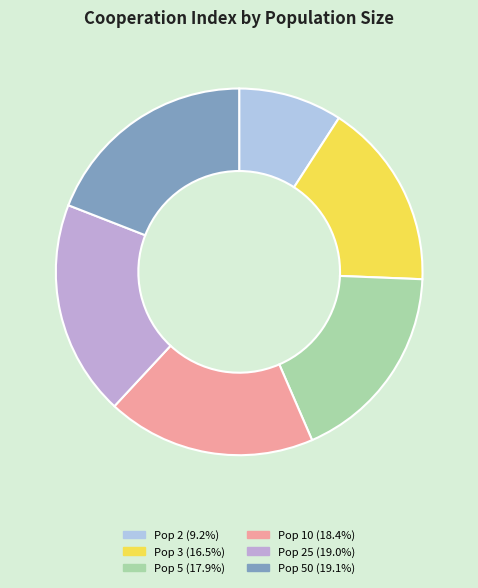

How many segments does this pie chart have?

6